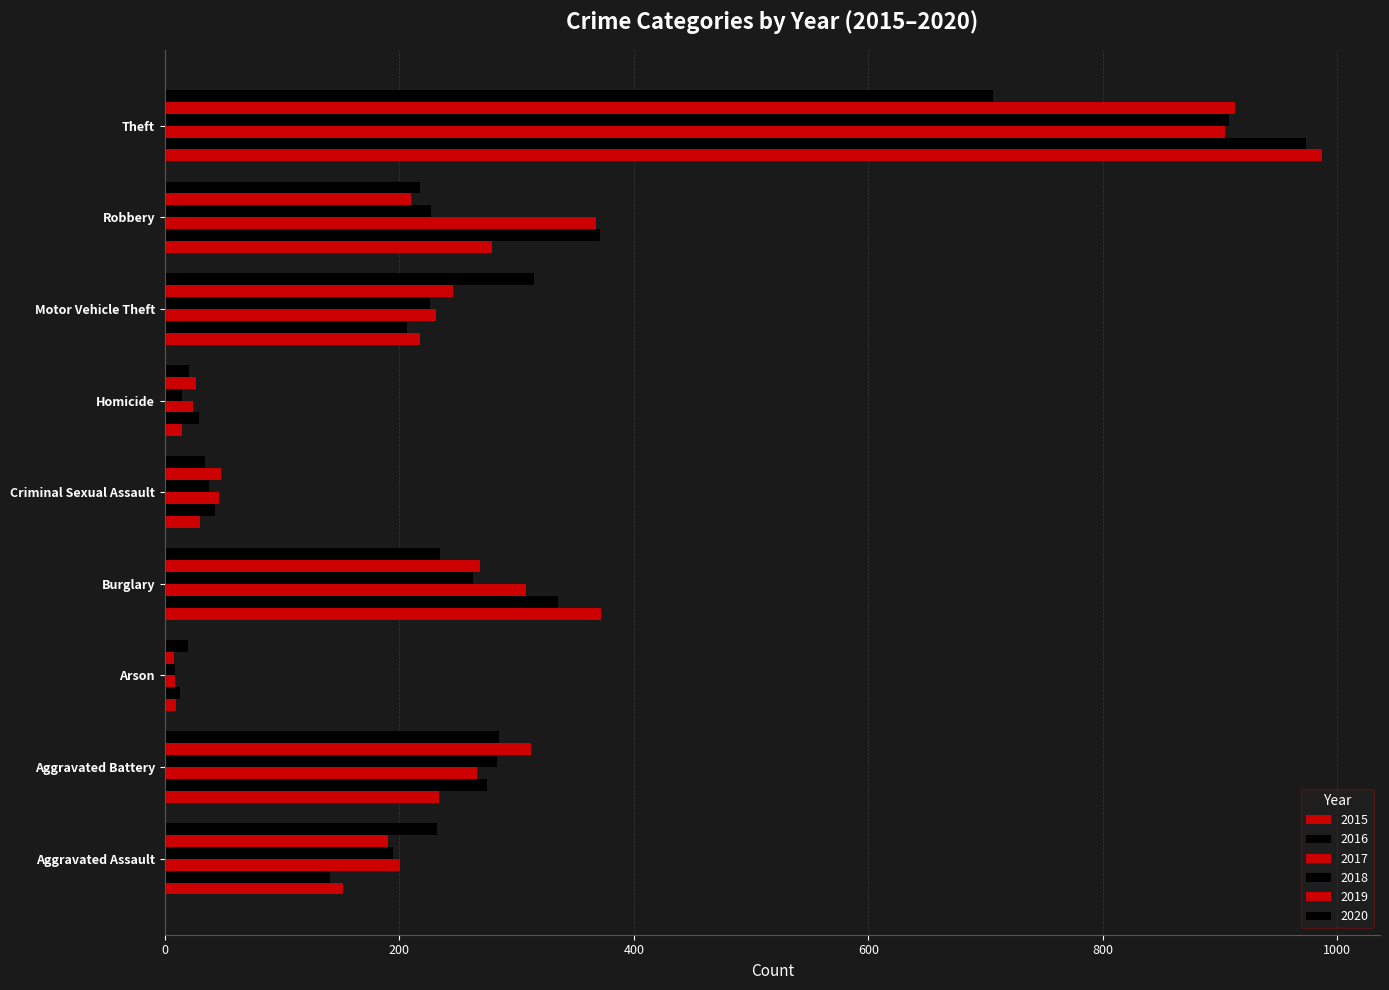

Reading right to left, list all the values displayed in this chart.

2015: 987	279	218	15	30	372	10	234	152
2016: 973	371	207	29	43	335	13	275	141
2017: 904	368	231	24	46	308	9	266	201
2018: 908	227	226	15	38	263	9	283	195
2019: 913	210	246	27	48	269	8	312	190
2020: 706	218	315	21	34	235	20	285	232